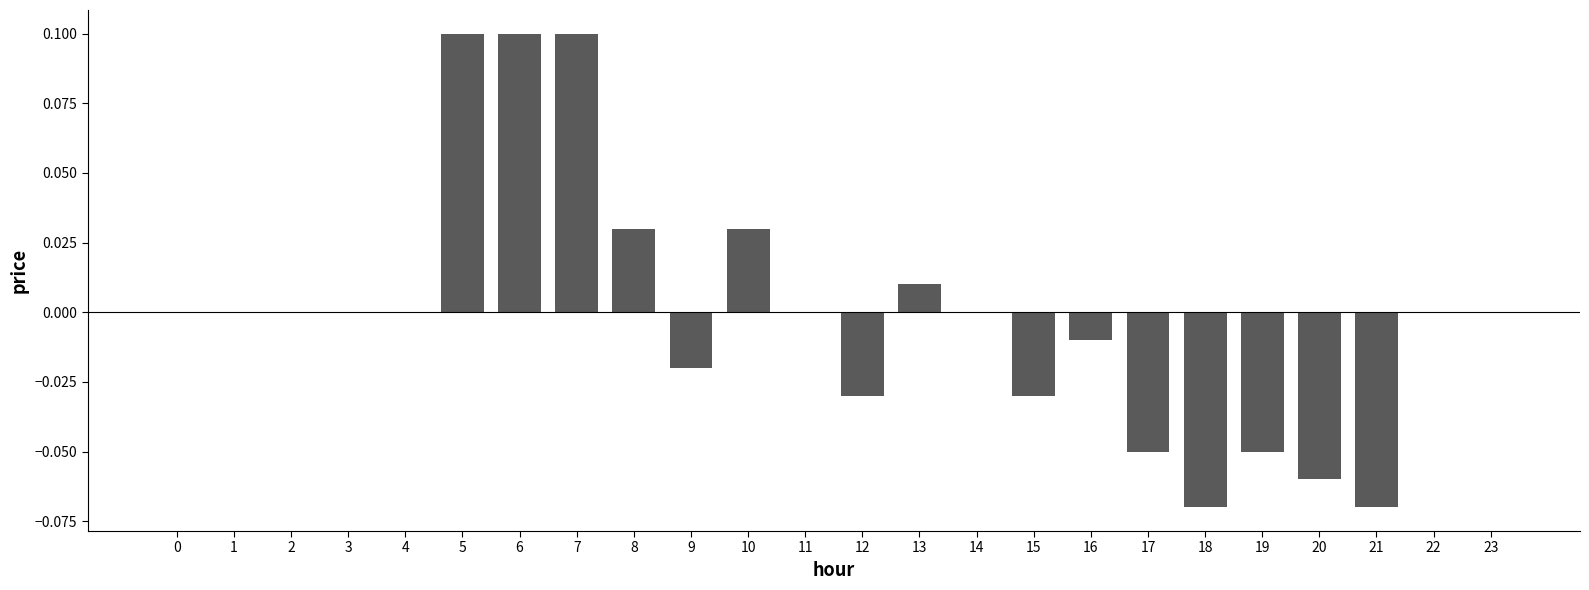

The chart shows a value of 0.0 at 3. True or false?

True